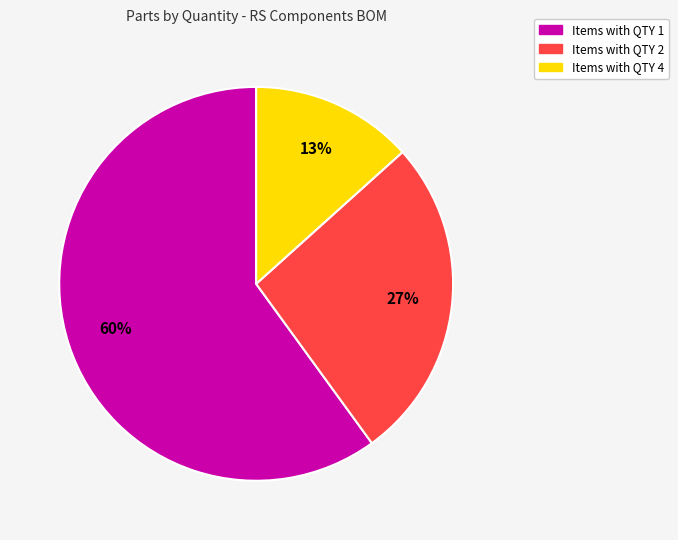

To the nearest percent, what is the average slice percentage?

33%